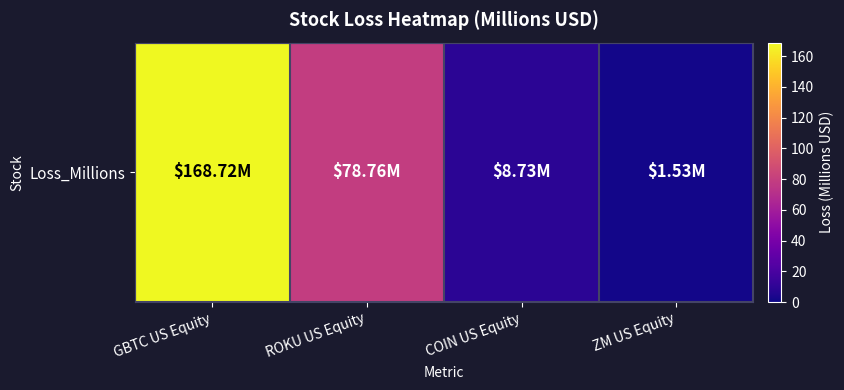

The value at GBTC US Equity is 168.7. True or false?

True